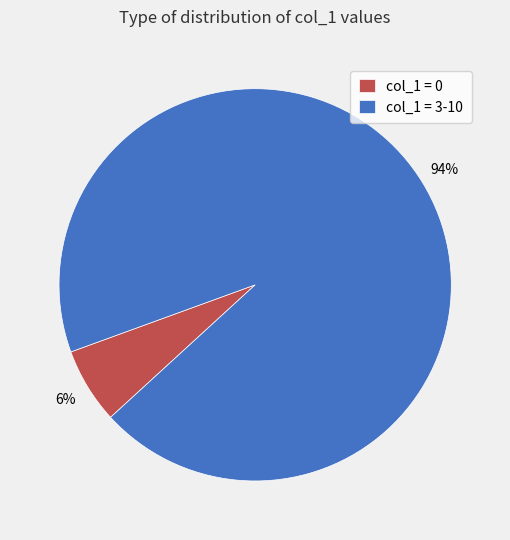

How many slices are in this pie chart?

2